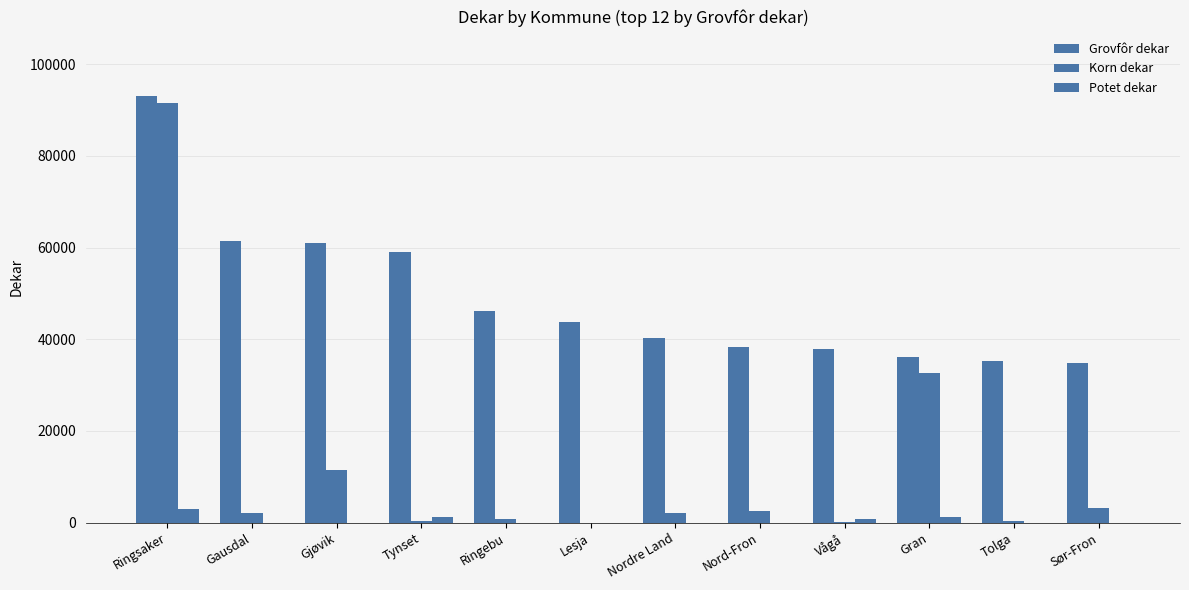

Rank the series by their average value, from lowest to highest.

Potet dekar, Korn dekar, Grovfôr dekar